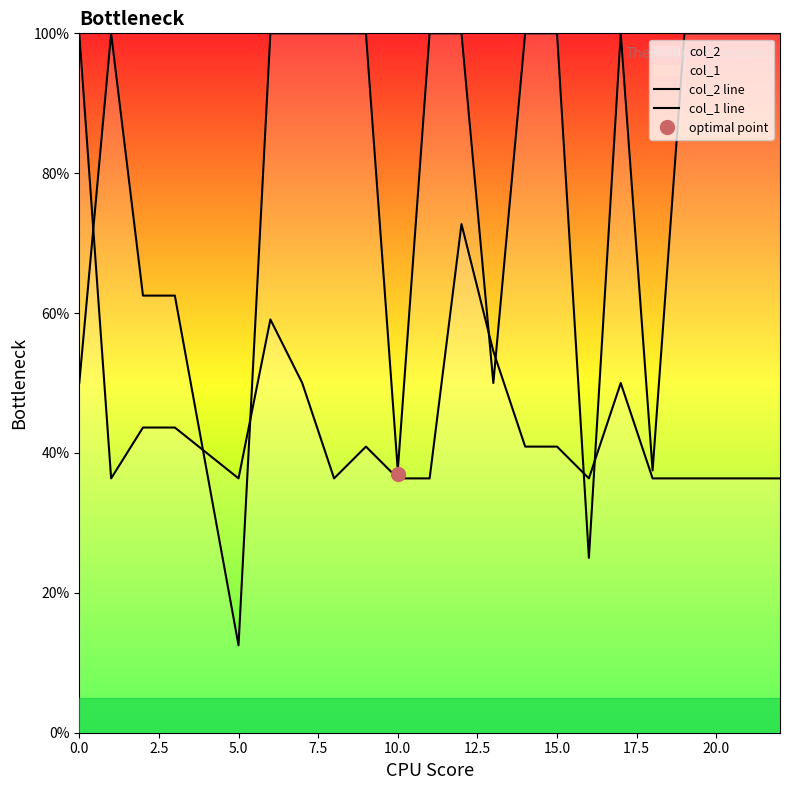

Where is the first local maximum for col_1 line?

2.5